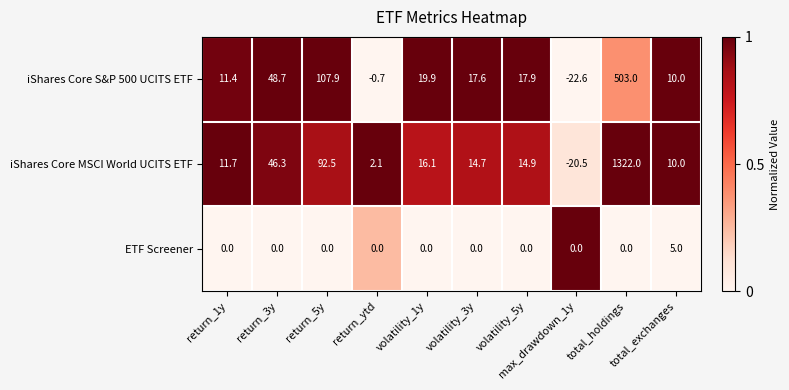

What is the highest value of the iShares Core S&P 500 UCITS ETF series?

503.0